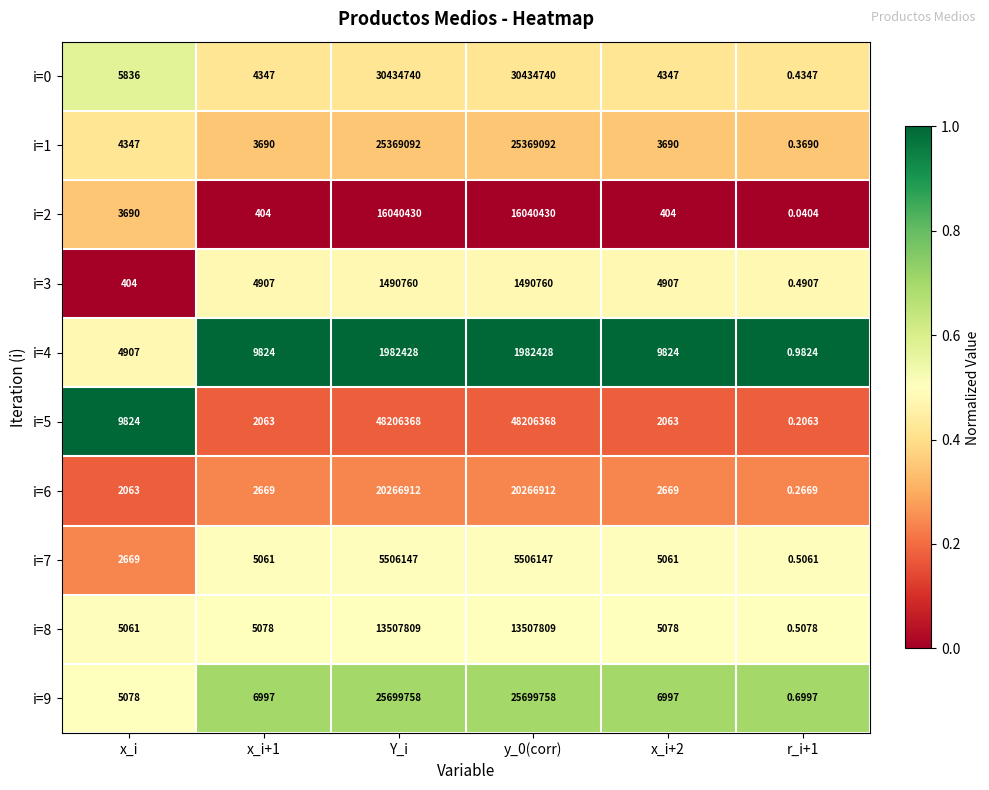

Is the value of i=4 at x_i+1 greater than the value of i=7 at Y_i?

No